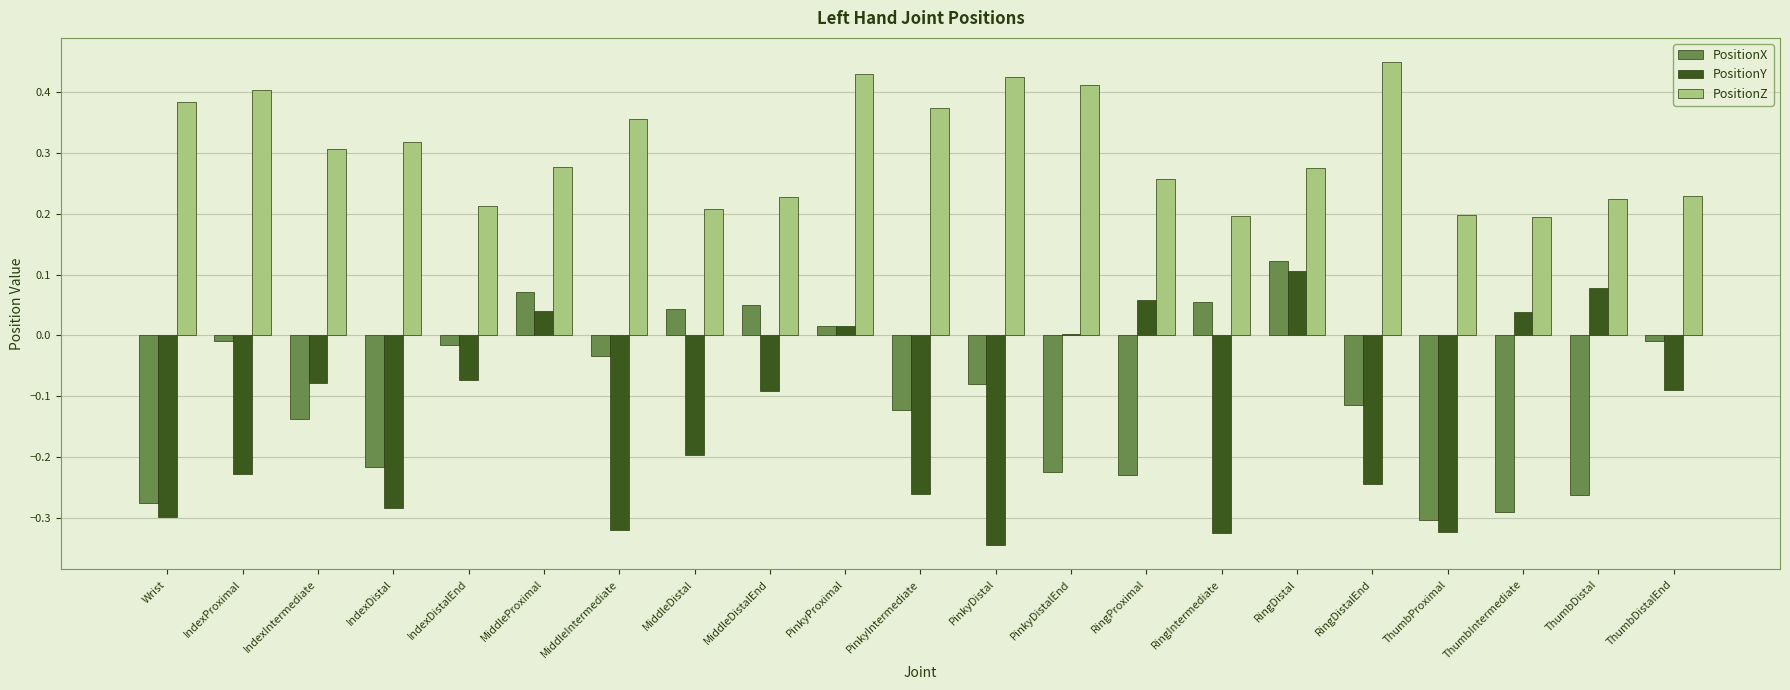

Between RingDistalEnd and ThumbProximal, which series saw the biggest shift?

PositionZ